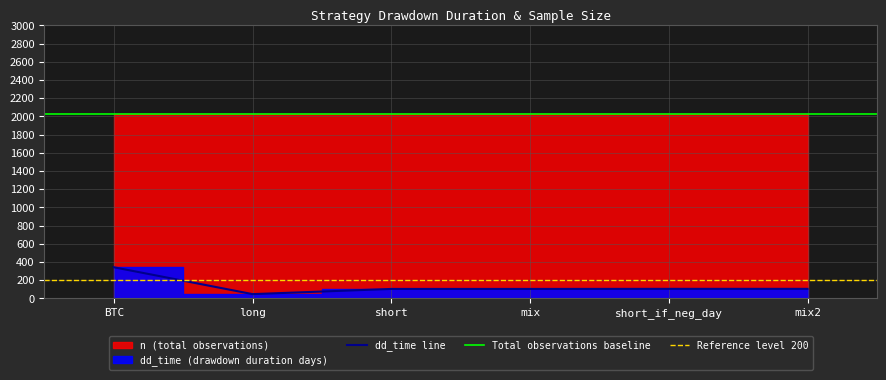

What is the total value across all series at n?

12174